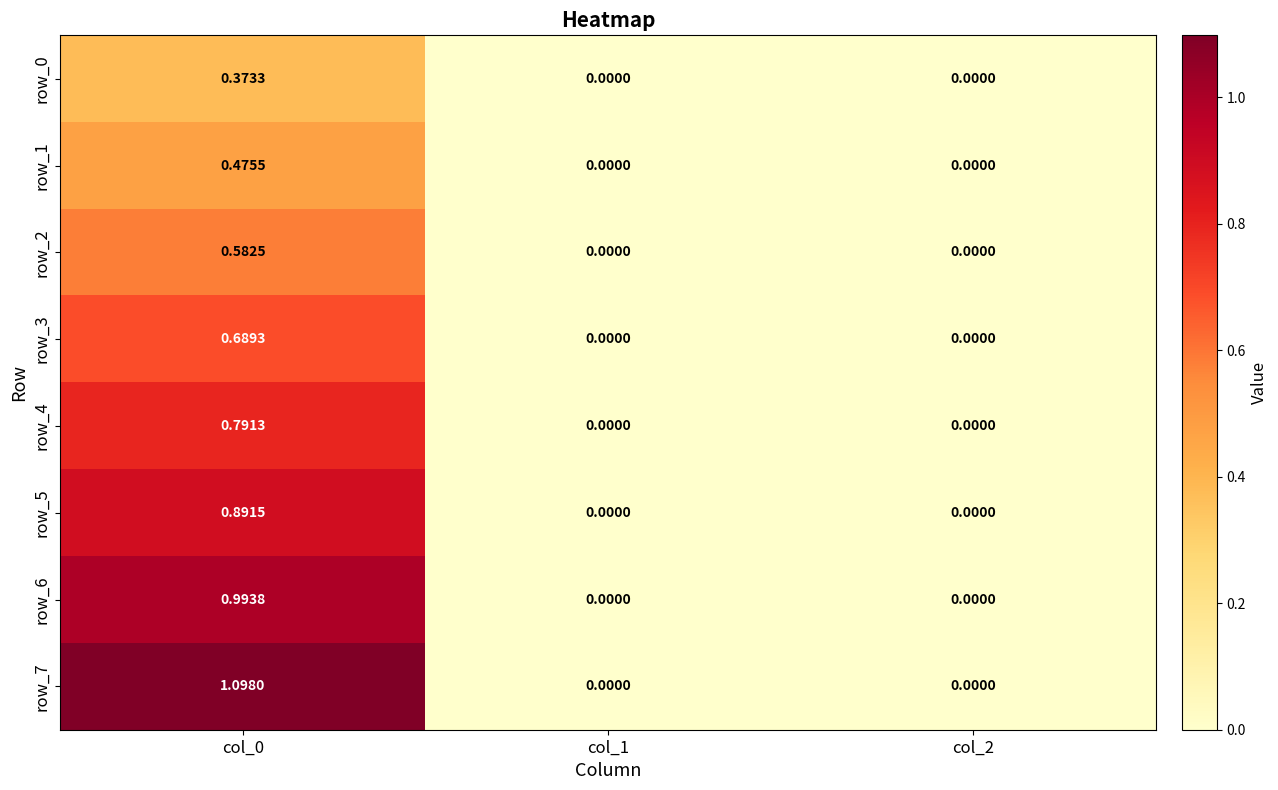

Is the value of row_7 at col_2 greater than the value of row_2 at col_0?

No